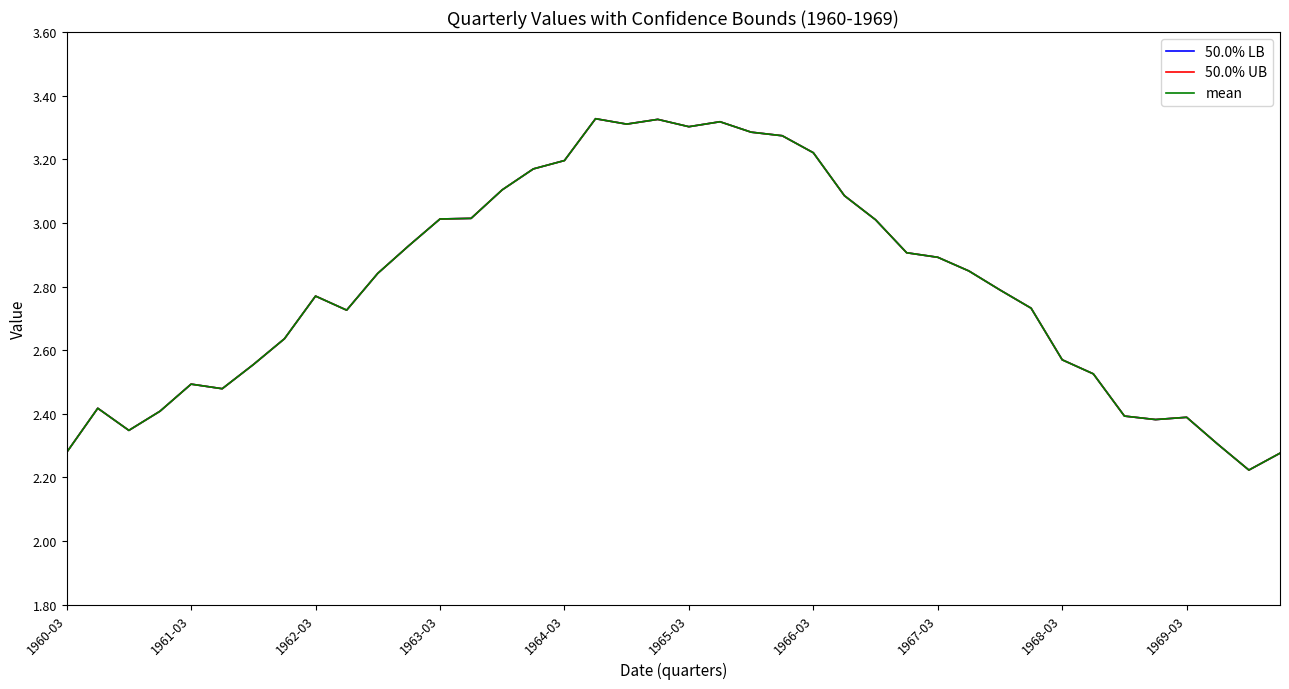

Which category has the highest value across all series?

17